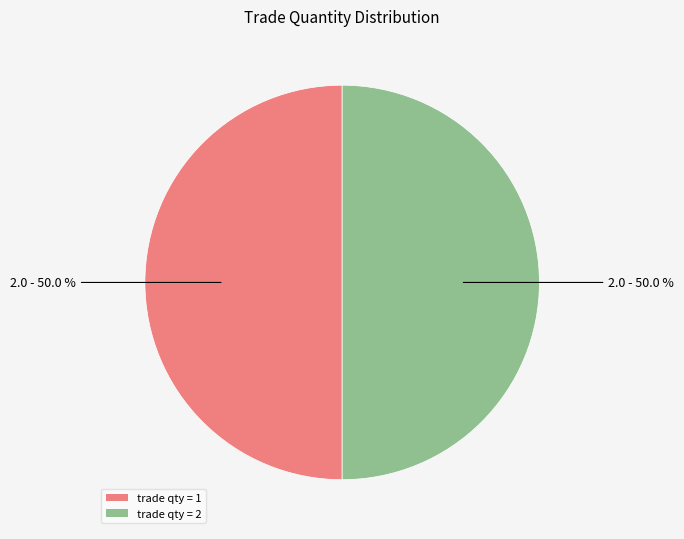

What is the ratio of the value at trade qty = 2 to the value at trade qty = 1?

1.0